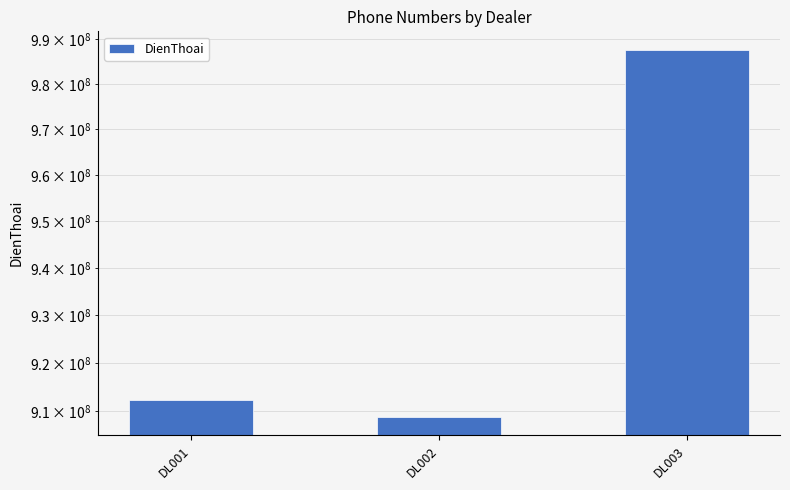

What is the difference between the values at DL002 and DL003?

78888889